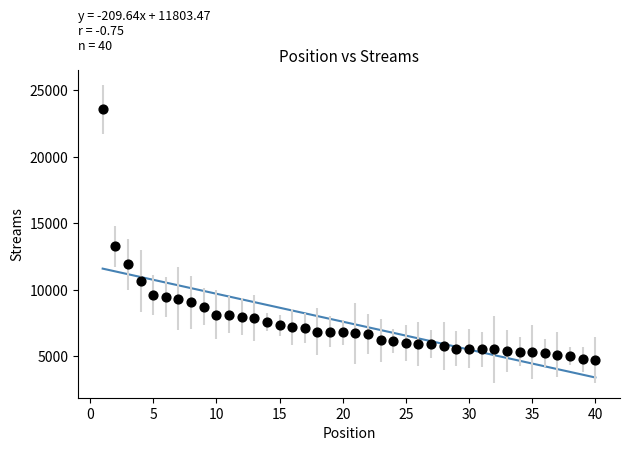

What is the range of Y values (max minus min)?

18801